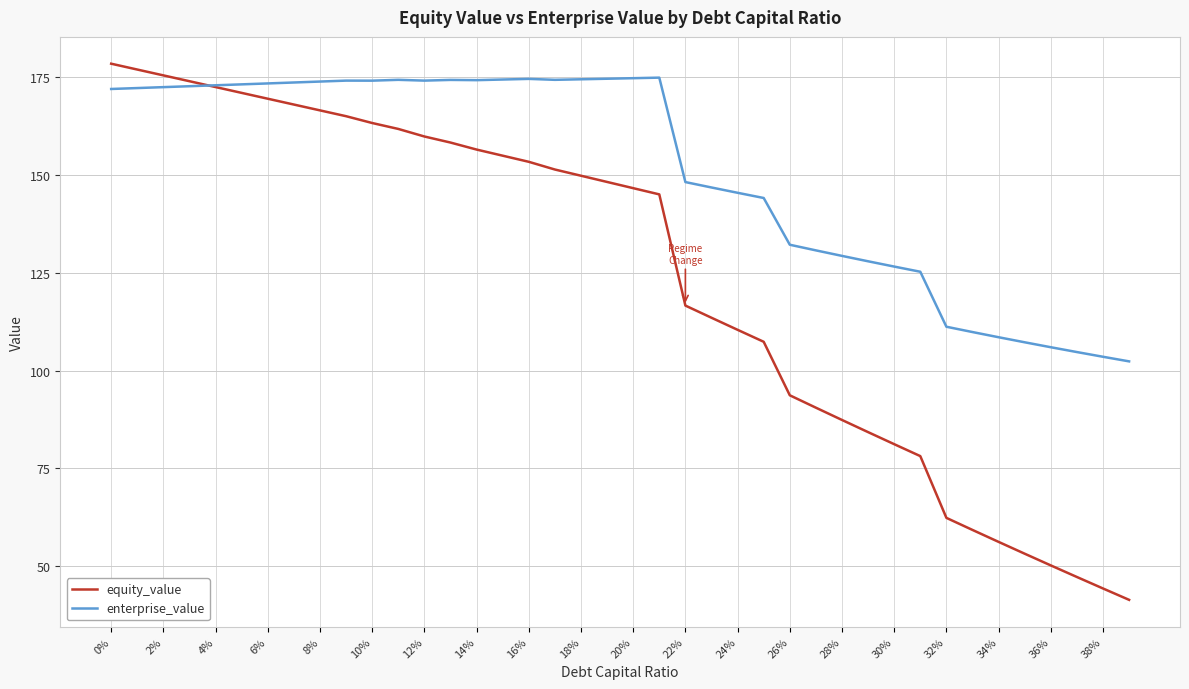

Which series has the widest spread of values?

equity_value